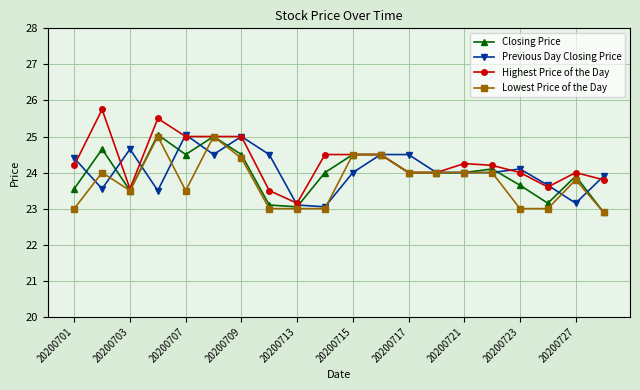

What is the value of the Highest Price of the Day point at the 8th from the left?

23.5